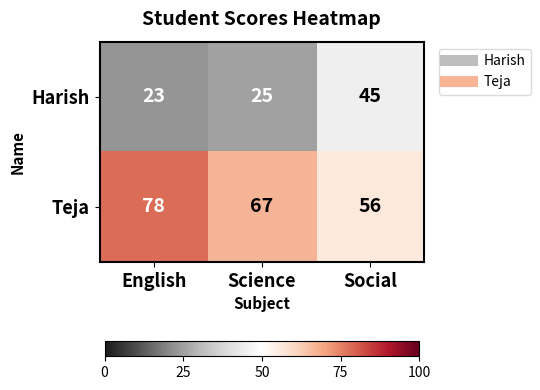

What is the difference between the maximum and minimum values in the Harish series?

22